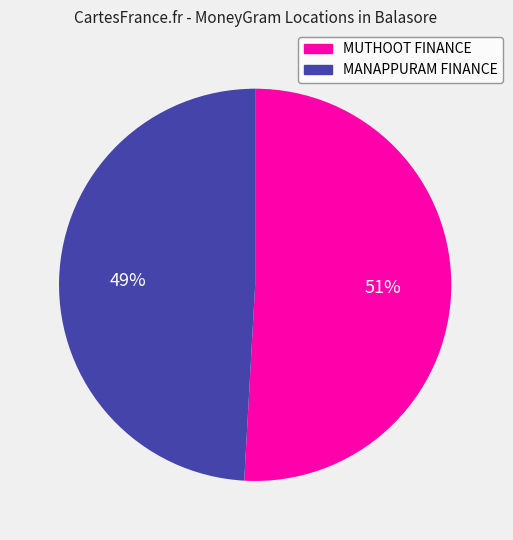

To the nearest percent, what percentage of the pie is MANAPPURAM FINANCE?

49%